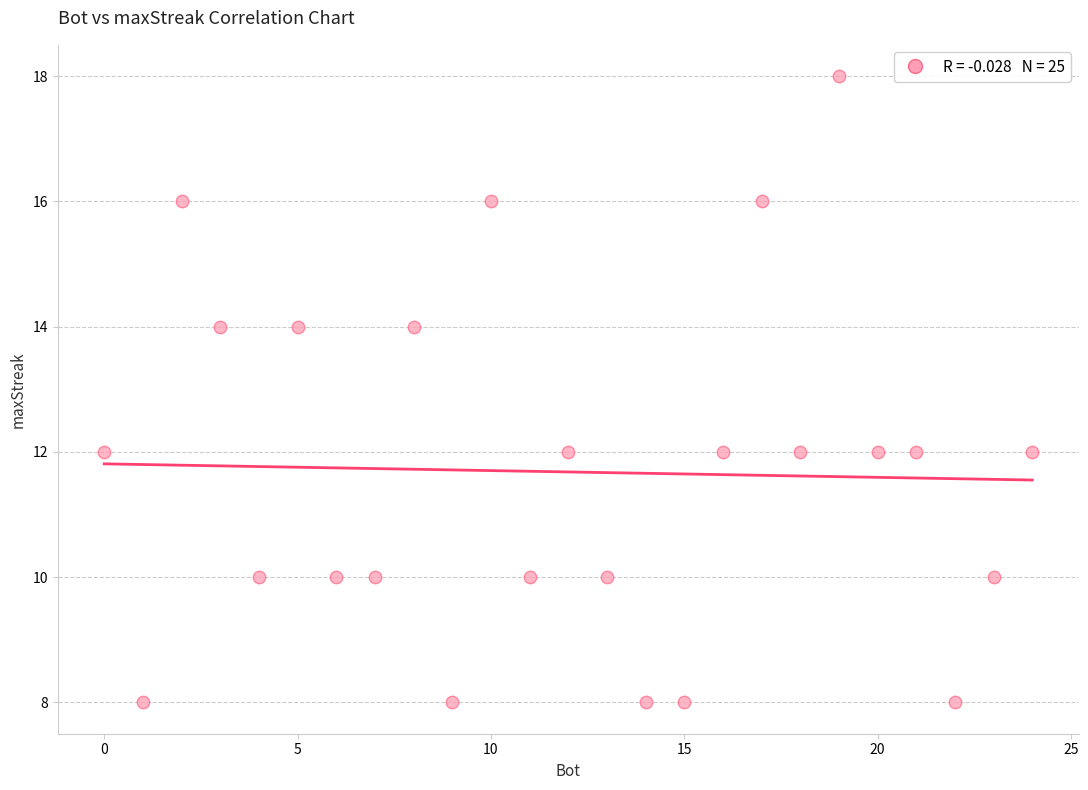

What is the range of X values (max minus min)?

24